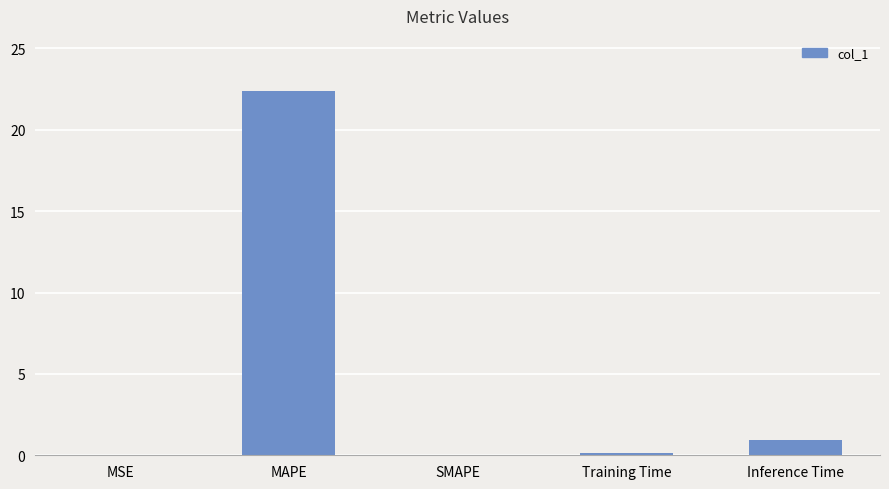

How many categories are shown in the chart?

5